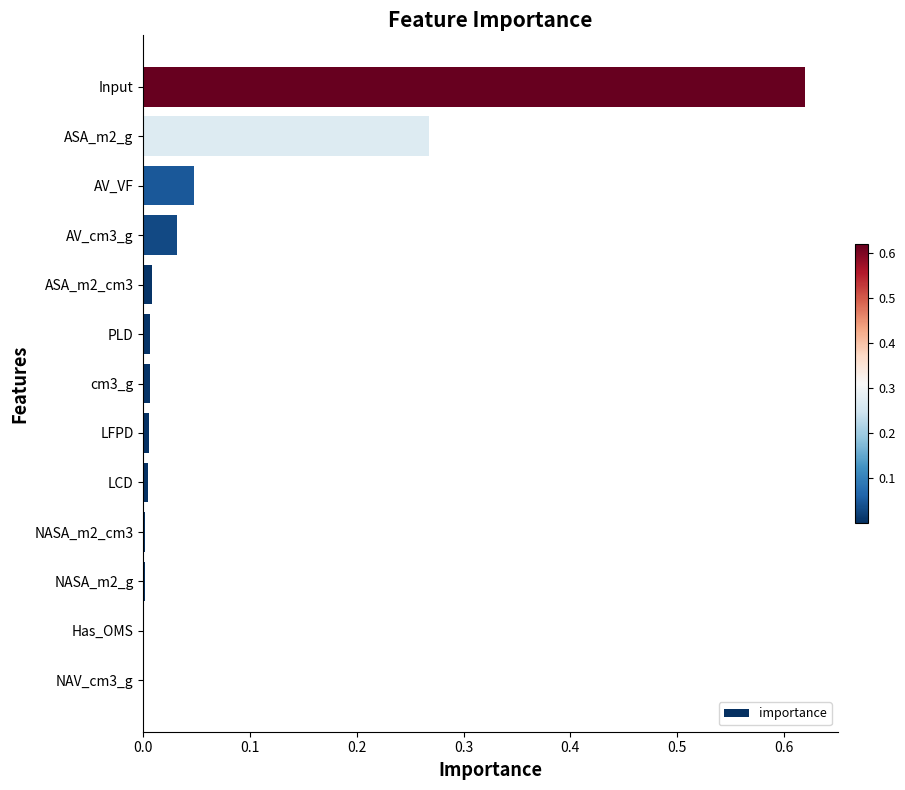

Which label corresponds to the largest value in the chart?

Input